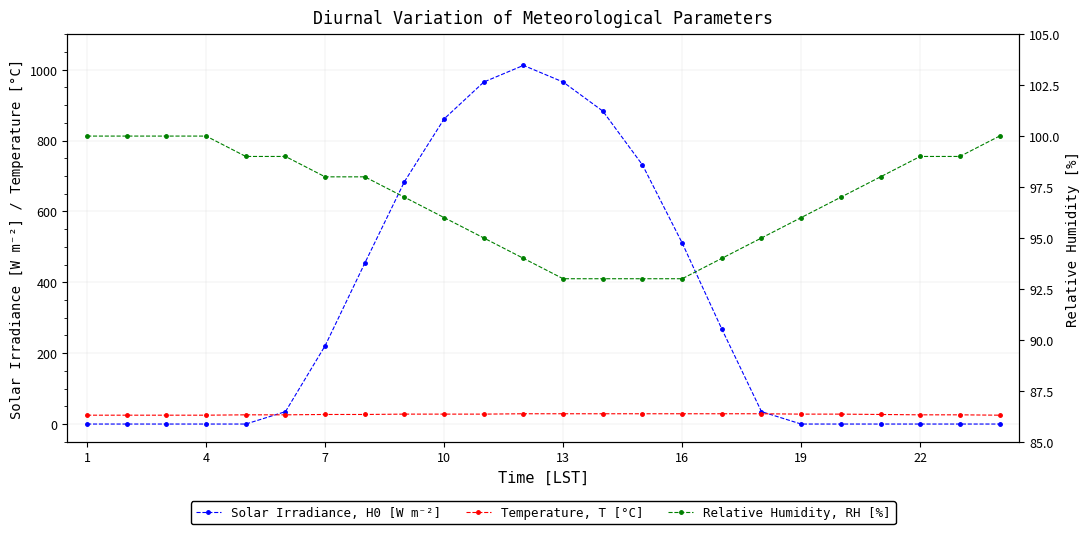

Between 22 and 22, which series saw the biggest shift?

Solar Irradiance, H0 [W m⁻²]